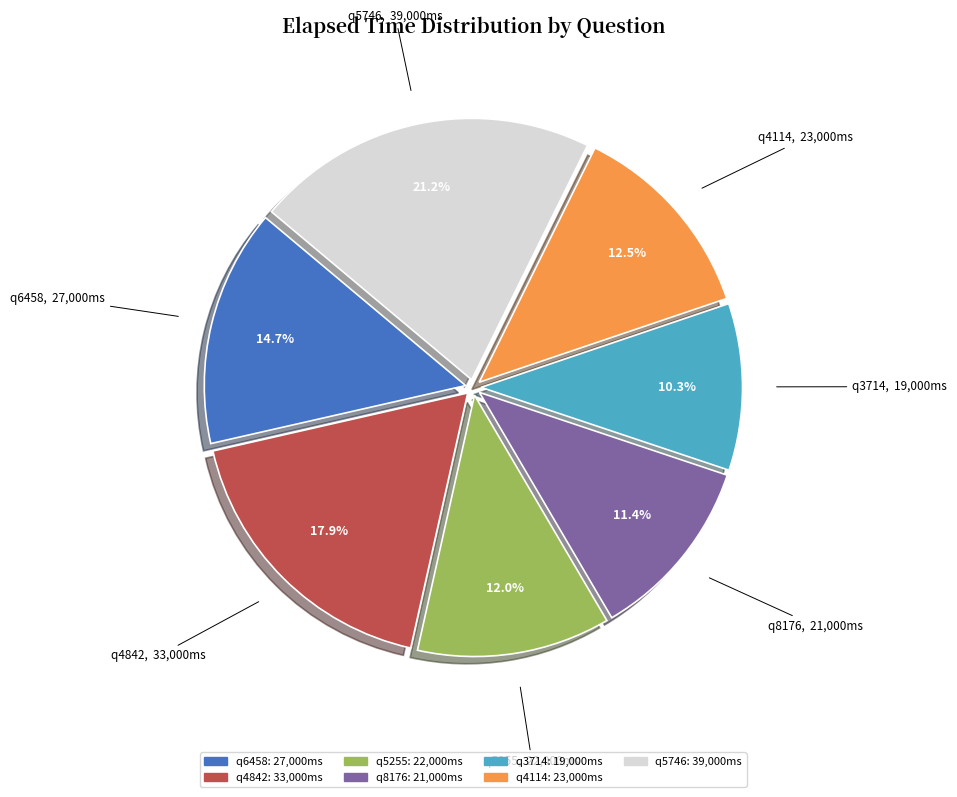

Combined, what portion of the pie is q3714 and q8176?

21.7%